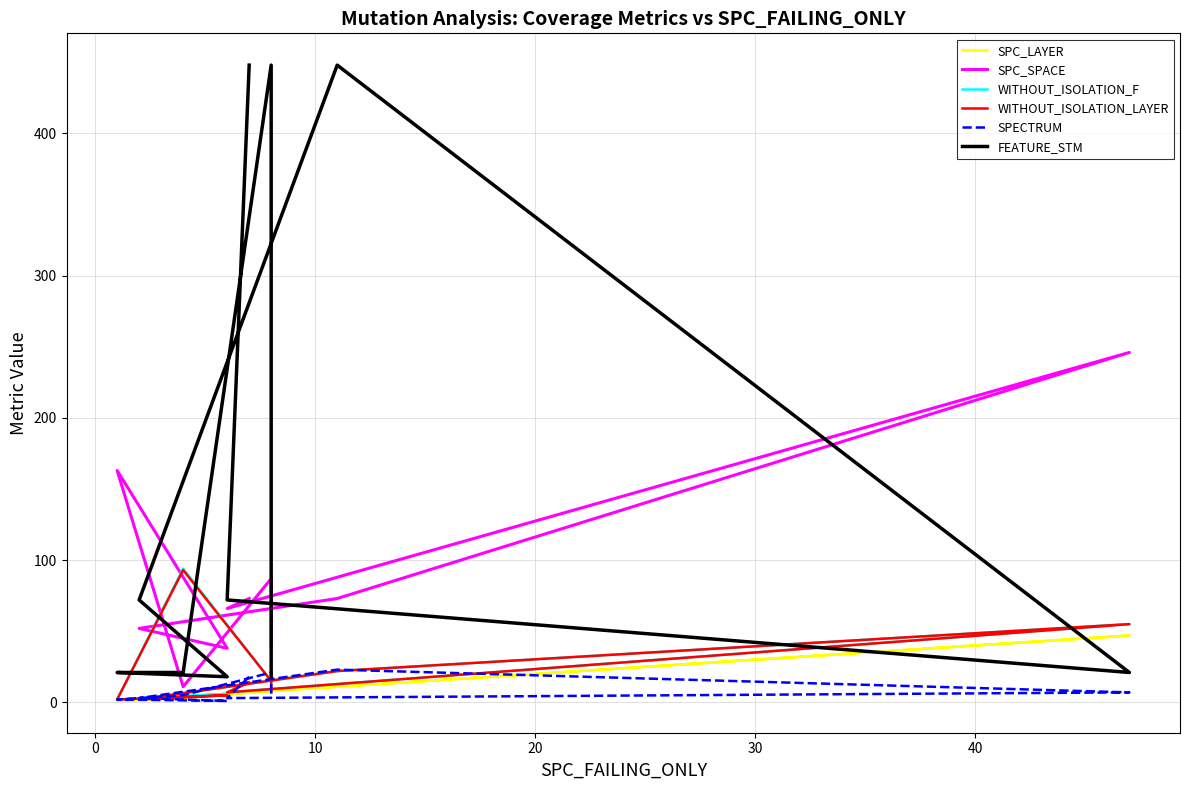

What are all the series names shown in the legend?

SPC_LAYER, SPC_SPACE, WITHOUT_ISOLATION_F, WITHOUT_ISOLATION_LAYER, SPECTRUM, FEATURE_STM